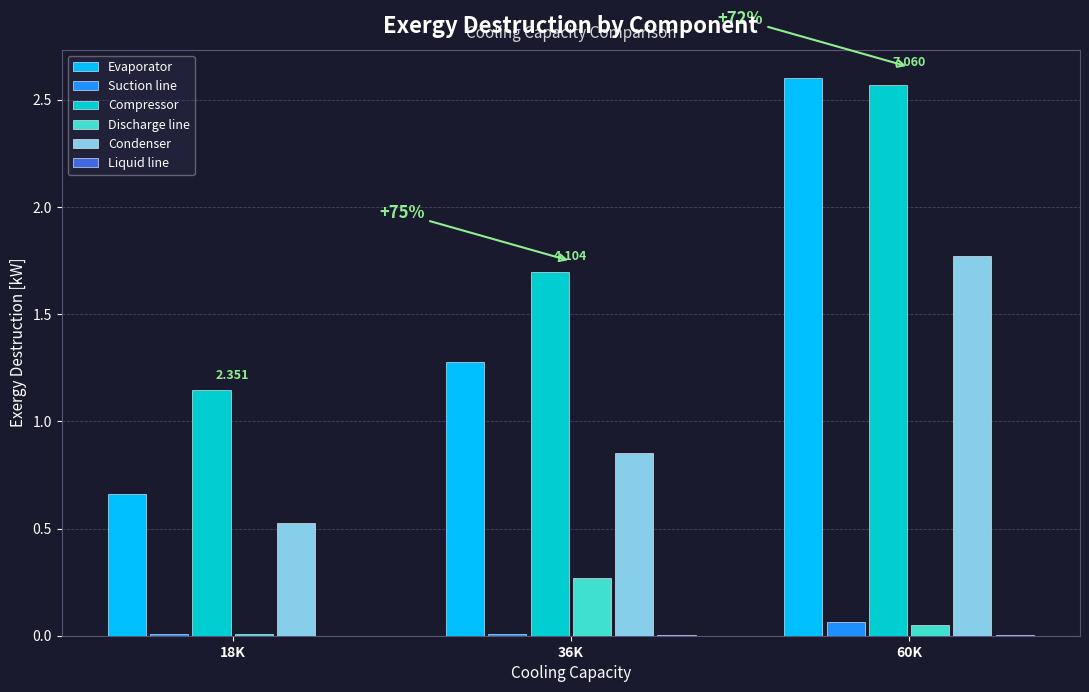

Which series has the widest spread of values?

Evaporator